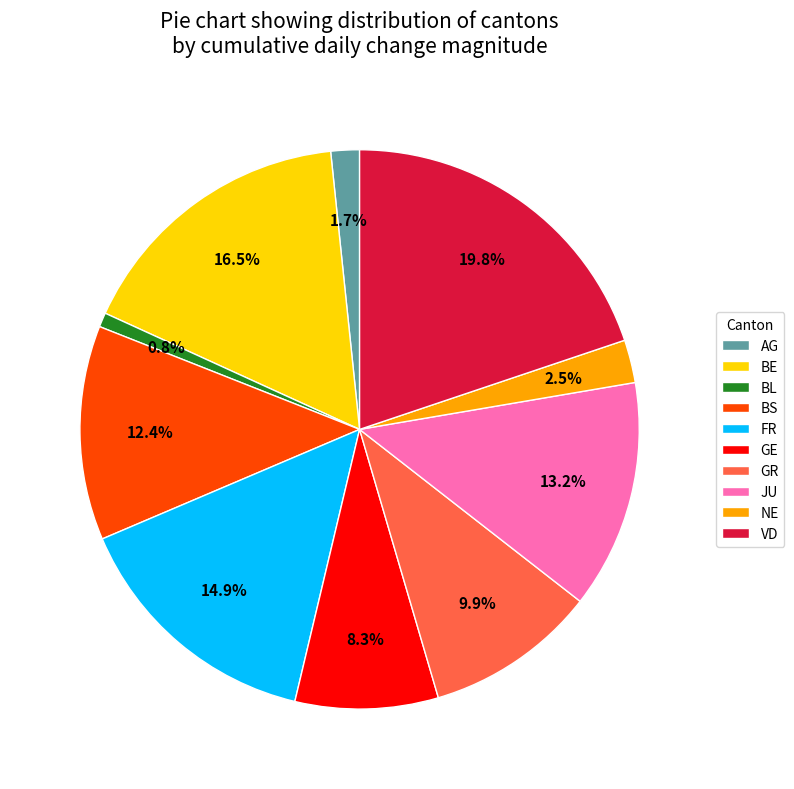

The GR slice represents 18% of the pie. True or false?

False